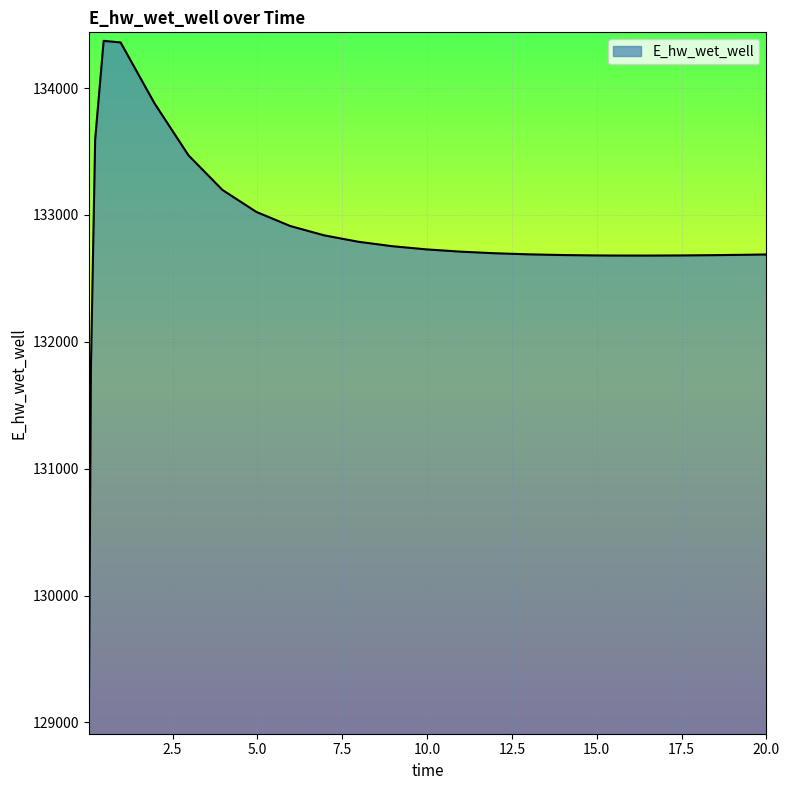

What is the maximum value shown in the chart?

134372.3